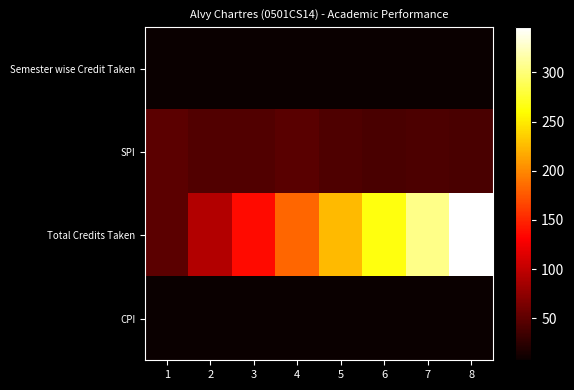

Which series changed the most between 4 and 8?

Total Credits Taken